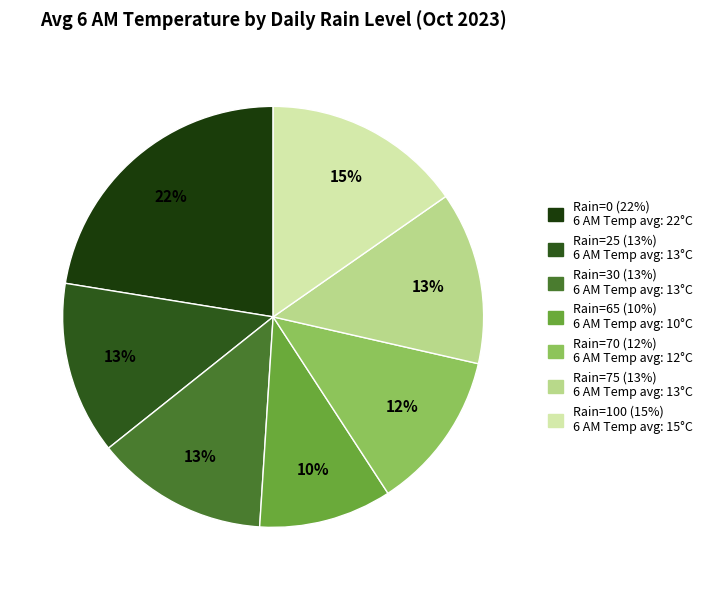

How many segments does this pie chart have?

7